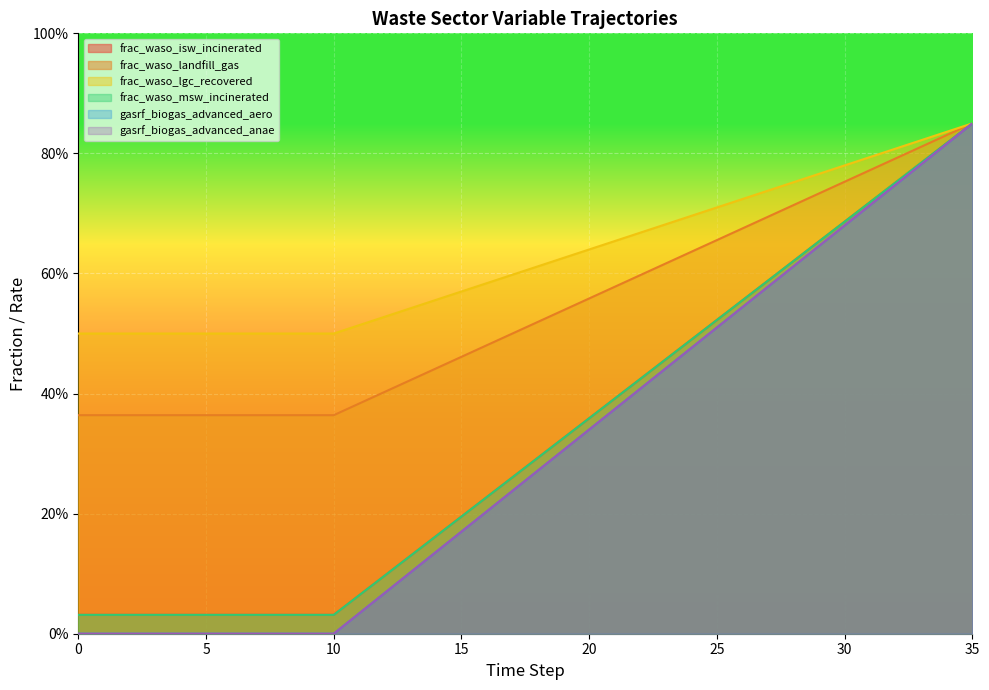

Rank the series by their maximum value, from lowest to highest.

frac_waso_isw_incinerated, frac_waso_landfill_gas, frac_waso_lgc_recovered, frac_waso_msw_incinerated, gasrf_biogas_advanced_aero, gasrf_biogas_advanced_anae